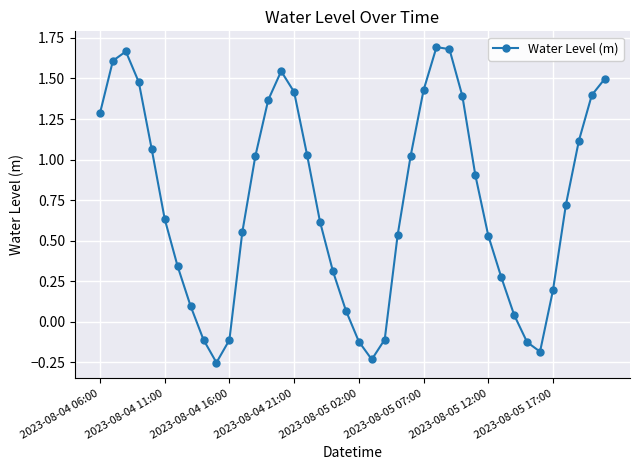

What is the difference between the maximum and minimum values?

1.9